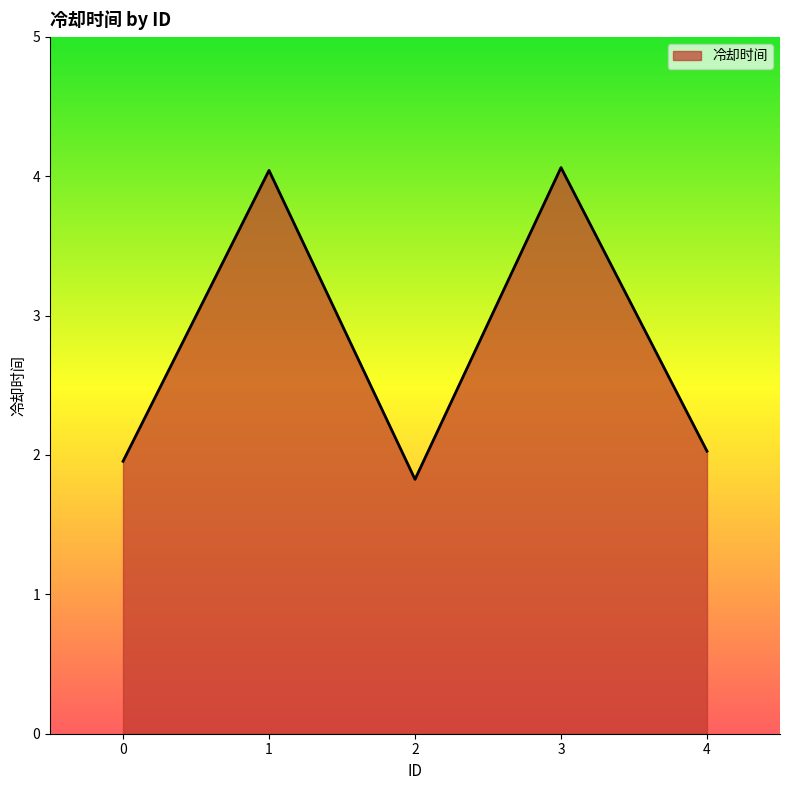

How many distinct data groups are displayed?

1